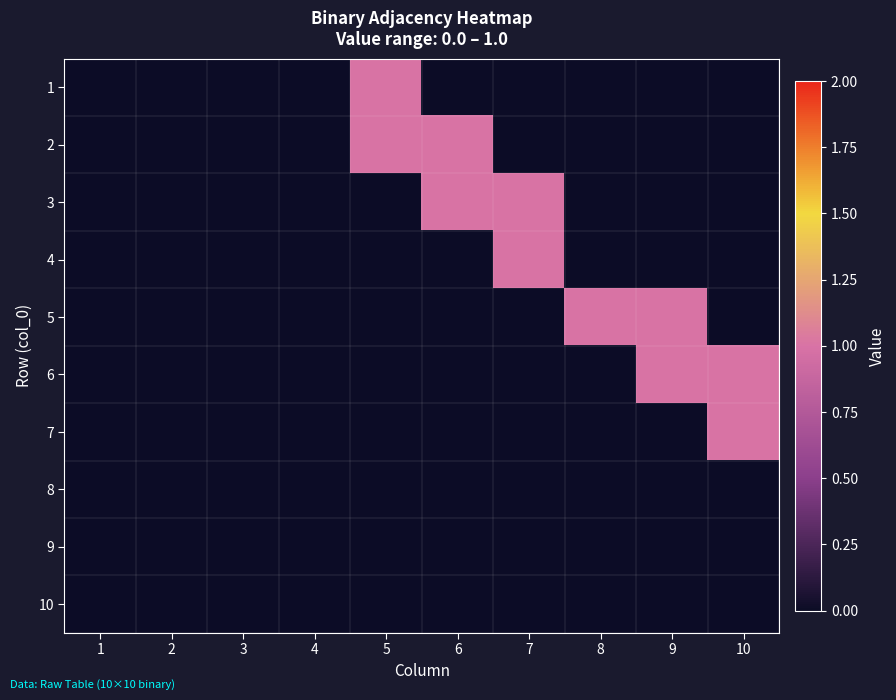

List the series in order of their peak value, lowest first.

8, 9, 10, 1, 2, 3, 4, 5, 6, 7